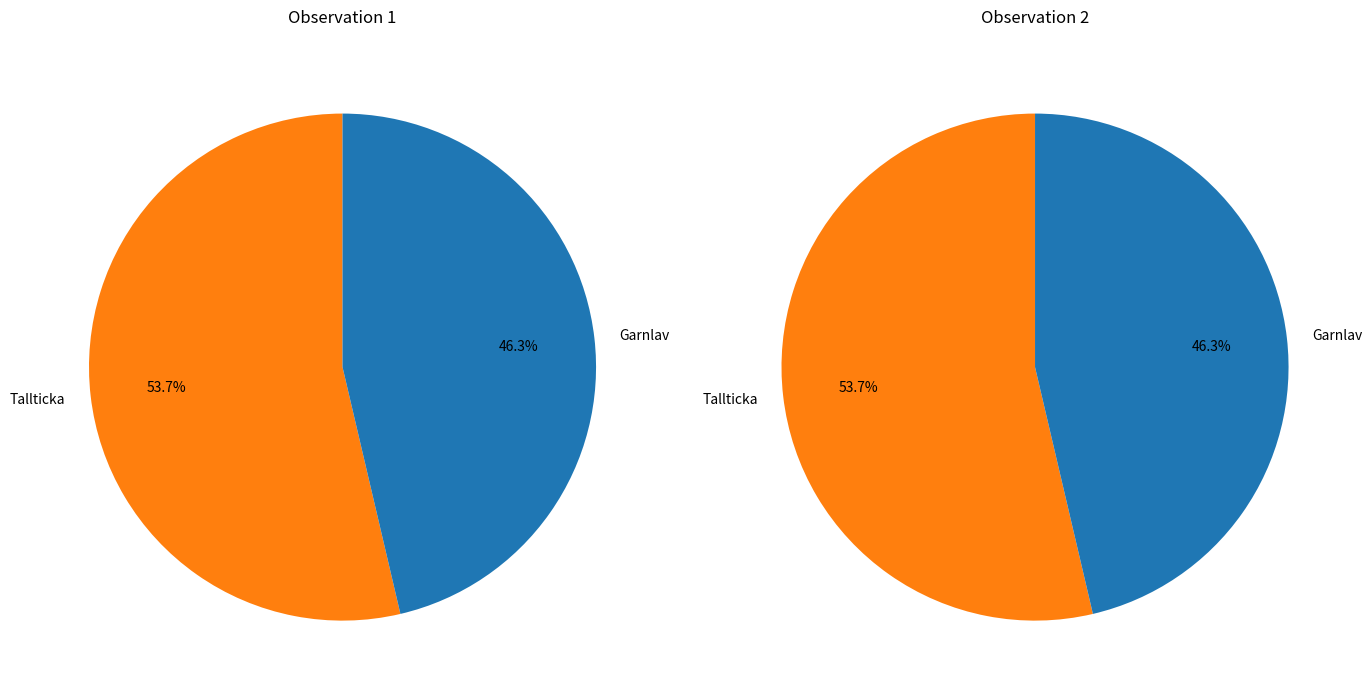

To the nearest percent, what is the difference between the largest and smallest slice percentages?

7%